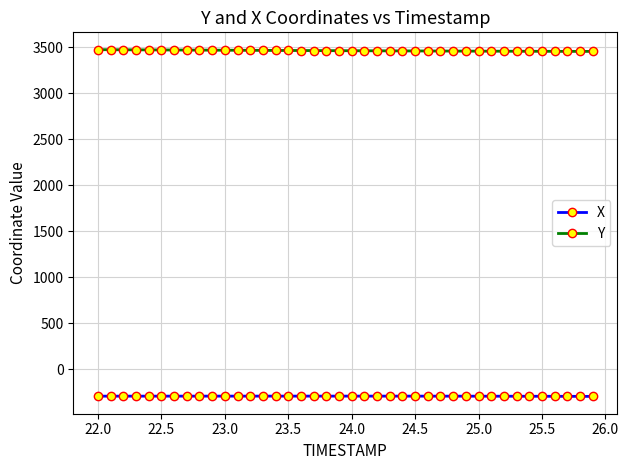

What is the greatest value displayed?

3471.7